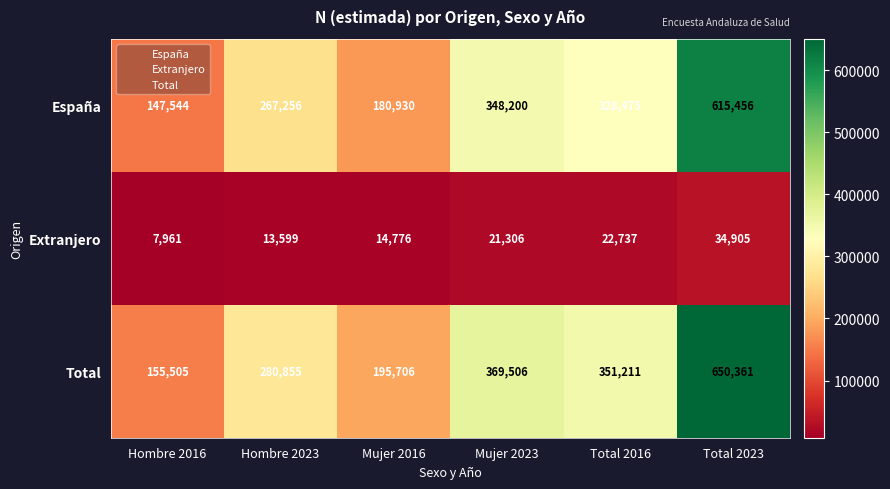

Which category has the highest value across all series?

Total 2023